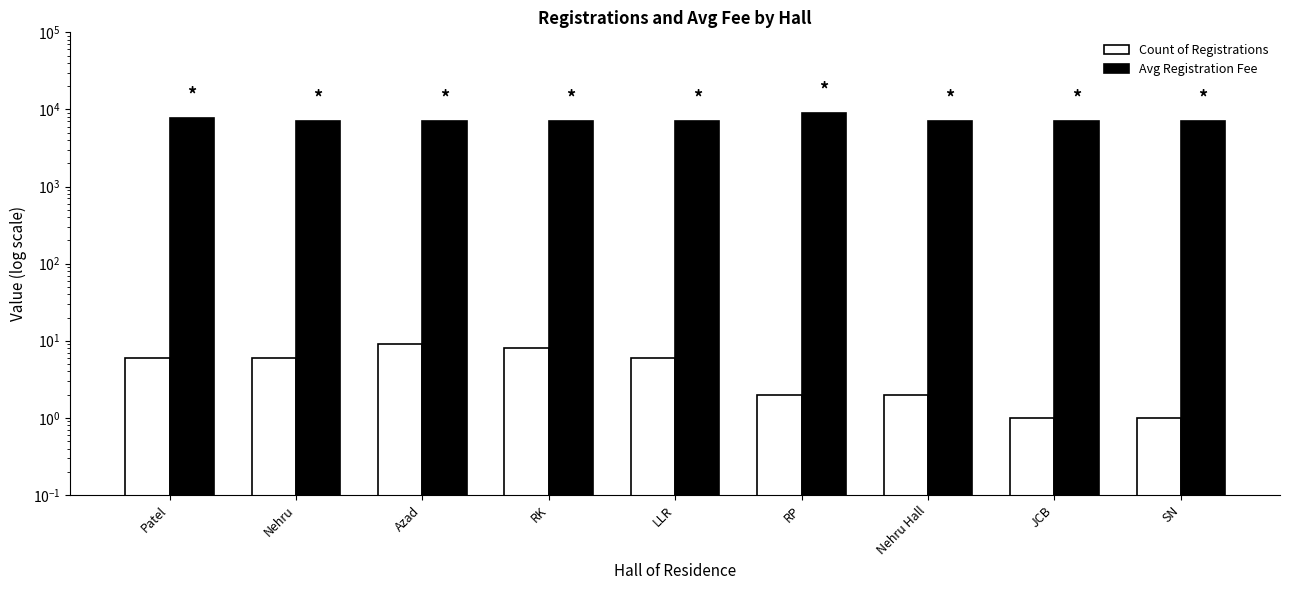

How many categories are shown in the chart?

9